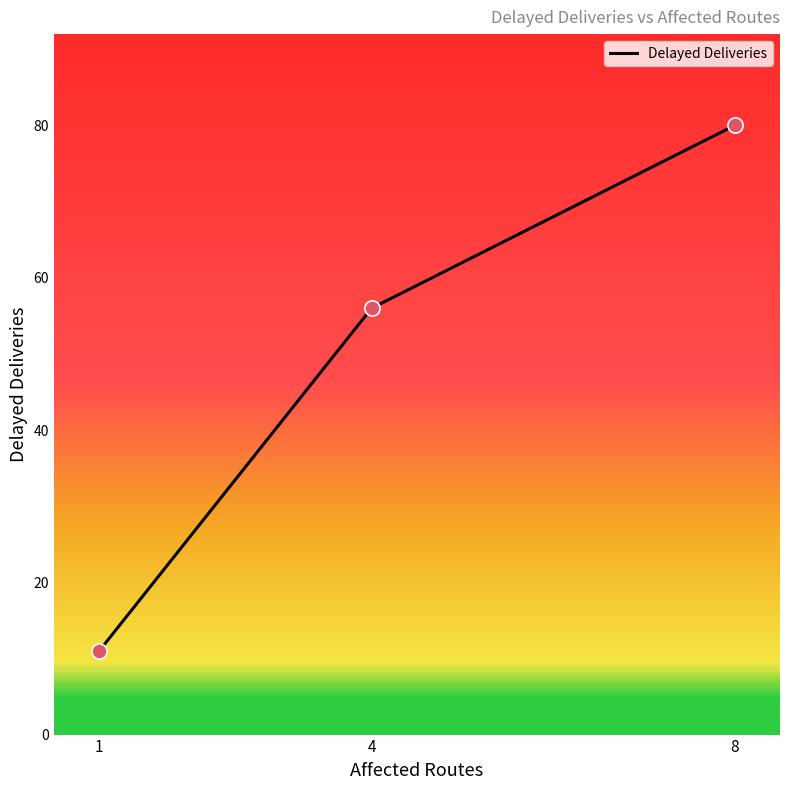

What is the change in value from 1 to 8?

+69